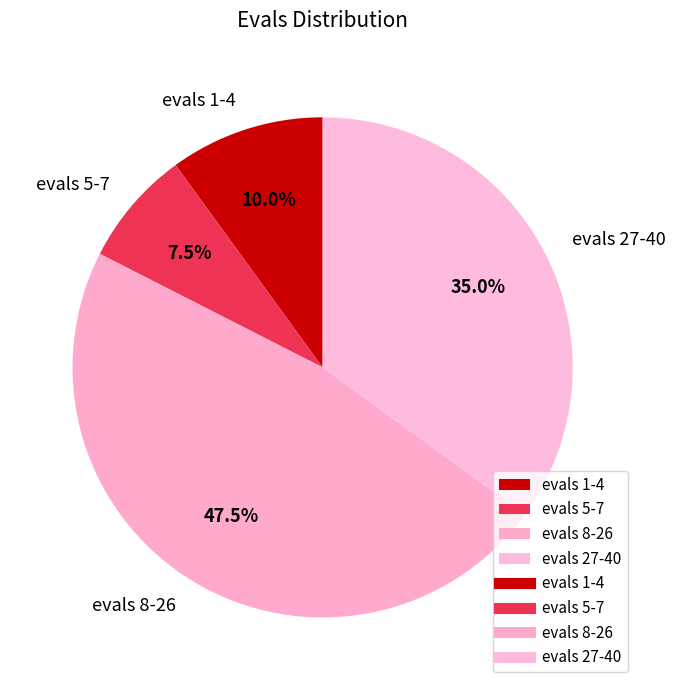

Which has a higher value, evals 5-7 or evals 27-40?

evals 27-40